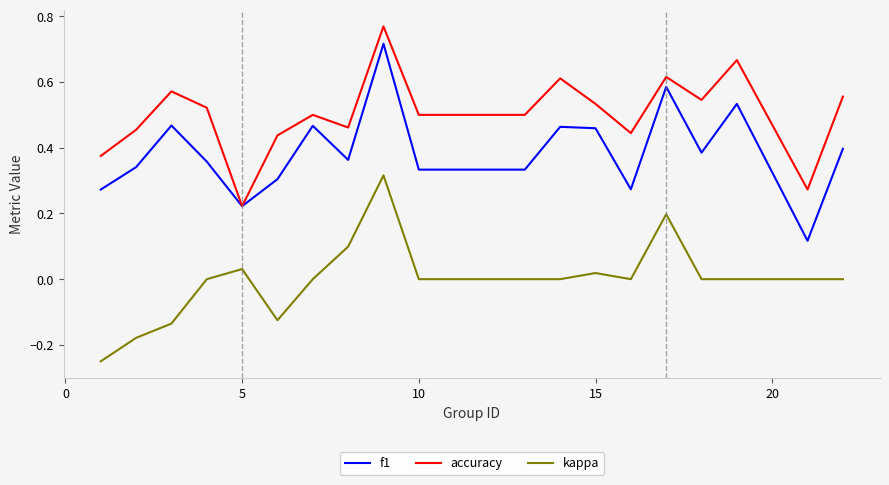

List the series in order of their overall mean, lowest first.

kappa, f1, accuracy